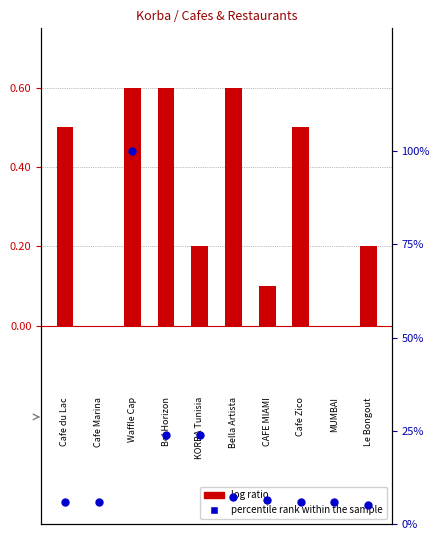

What are all the series names shown in the legend?

log ratio, percentile rank within the sample